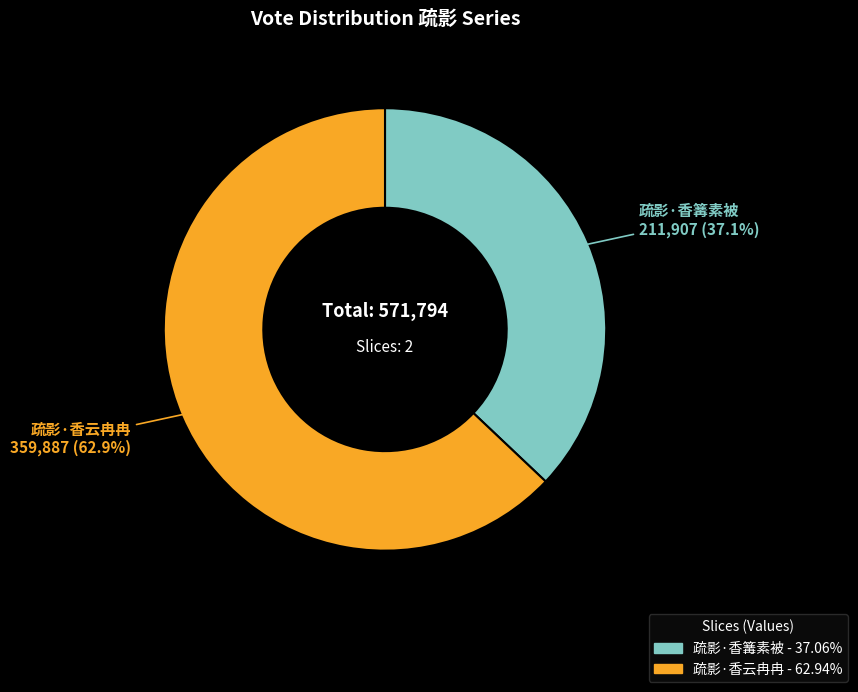

To the nearest percent, what portion does 疏影·香云冉冉 represent?

63%